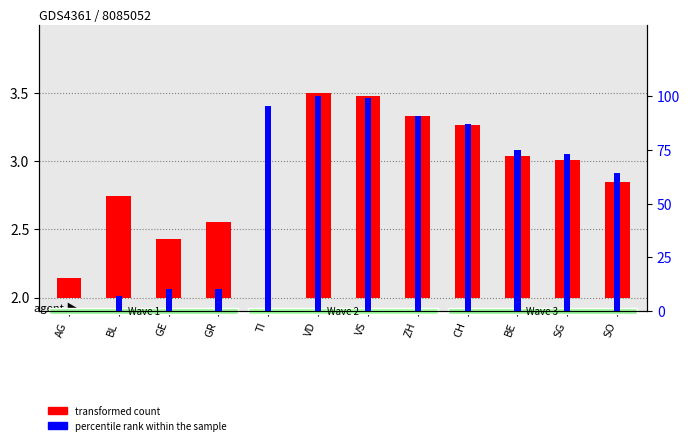

At VS, list the series in order from smallest to largest.

transformed count, percentile rank within the sample